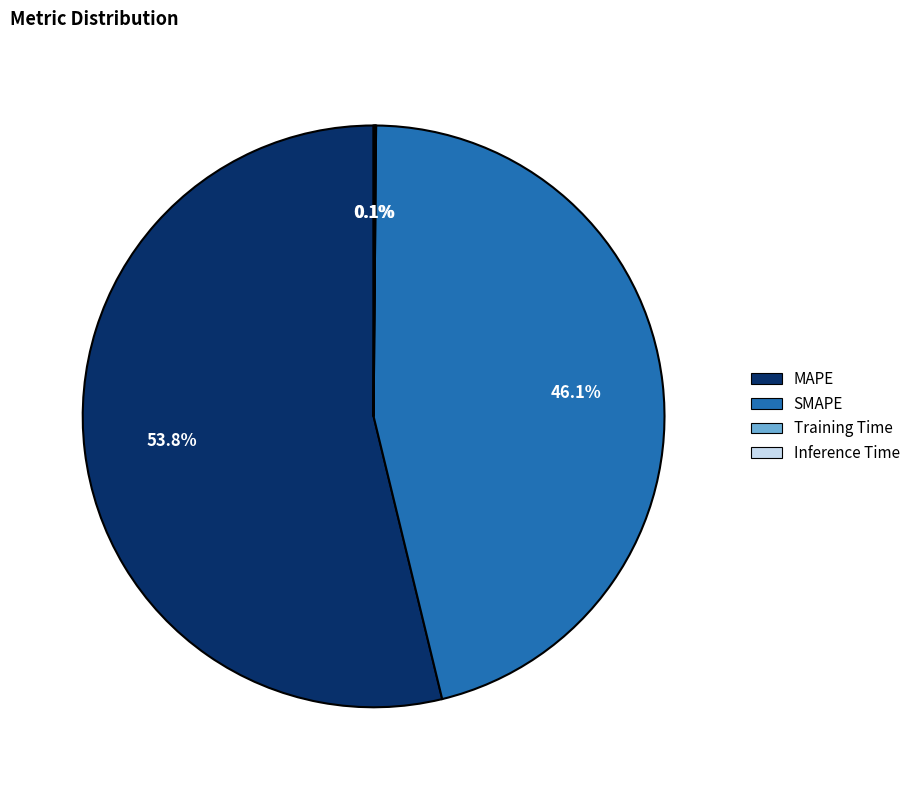

How much of the chart is everything except SMAPE?

53.9%